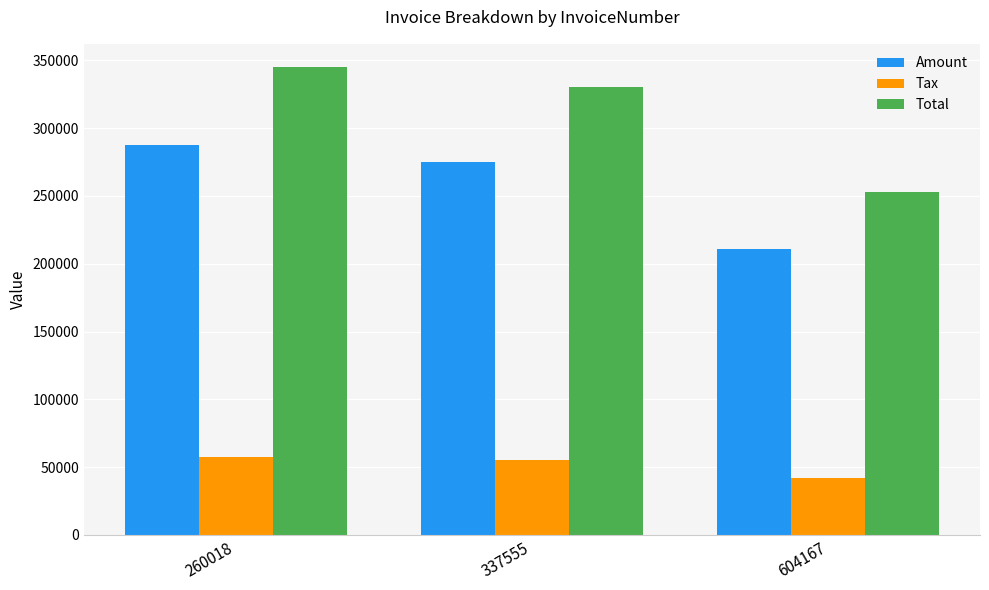

Reading left to right, what are all the values shown in this chart?

Amount: 287479.0	275184.0	210948.0
Tax: 57495.8	55036.8	42189.6
Total: 344975.0	330221.0	253138.0